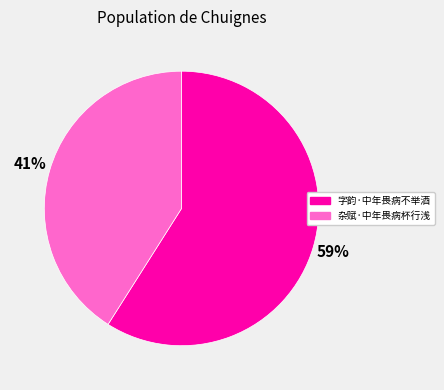

Which slice represents more than half of the pie?

字韵·中年畏病不举酒